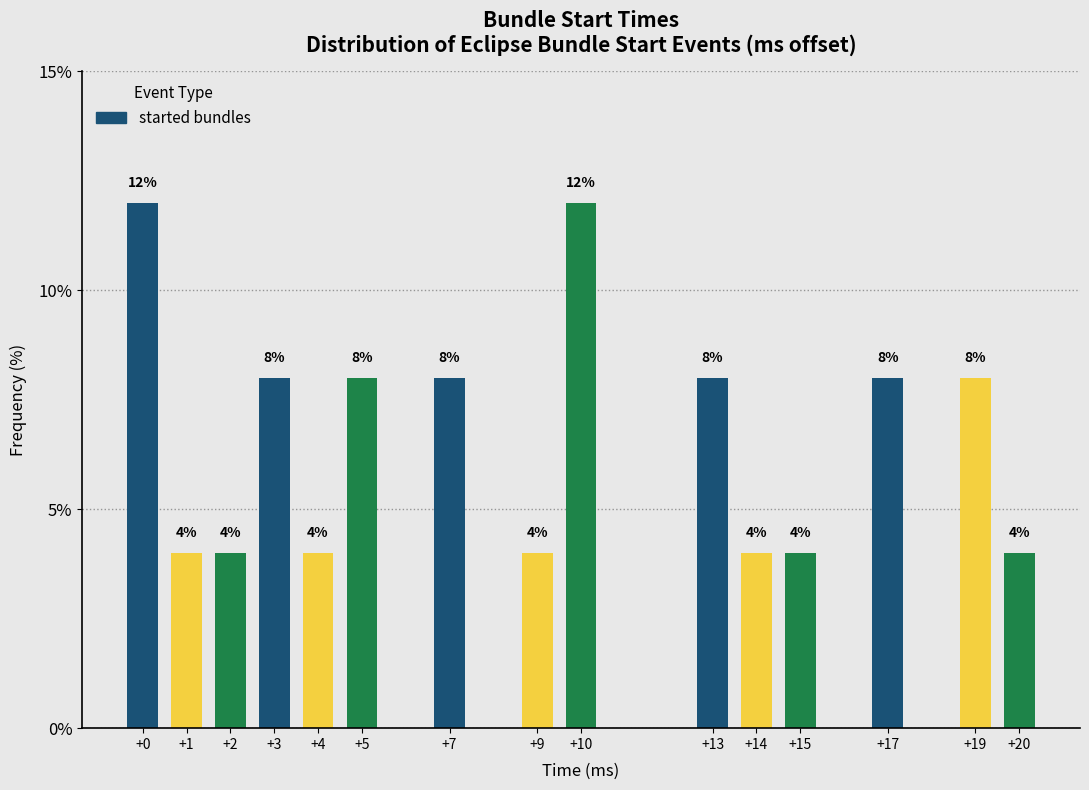

Reading left to right, what are all the values shown in this chart?

+0=12	+1=4	+2=4	+3=8	+4=4	+5=8	+7=8	+9=4	+10=12	+13=8	+14=4	+15=4	+17=8	+19=8	+20=4